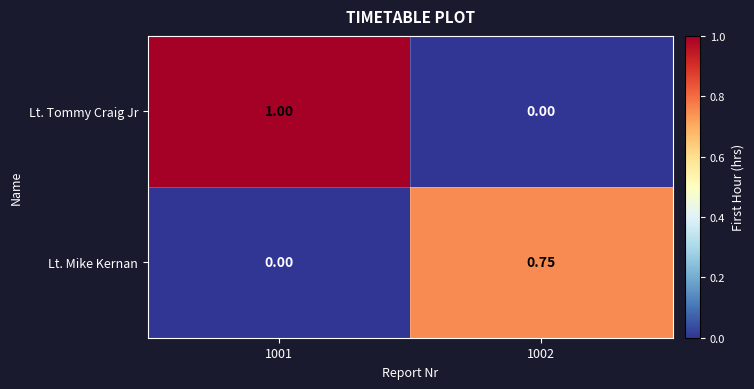

What is the maximum value shown in the chart?

1.0